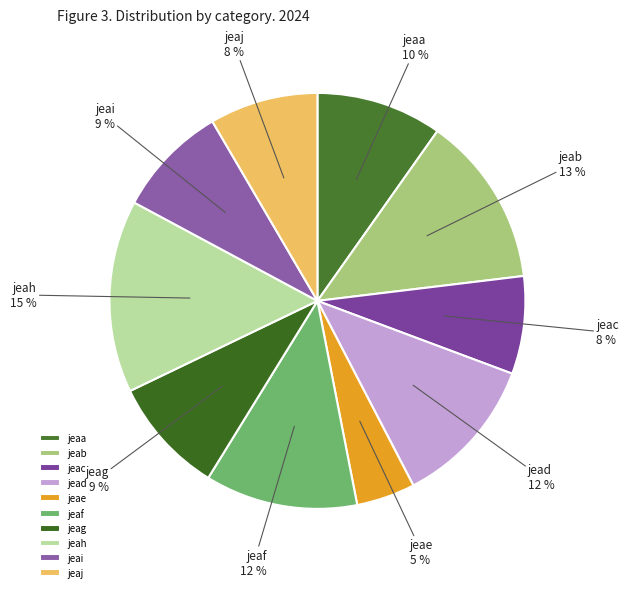

To the nearest percent, what is the combined percentage of jeae and jeaj?

13%